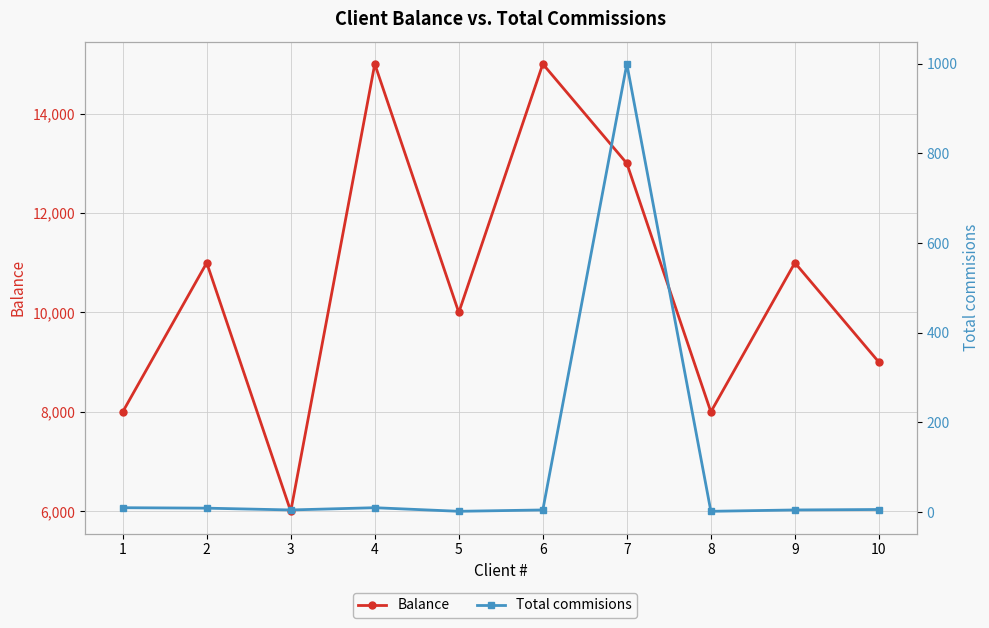

The Total commisions series shows 1 at 8. True or false?

False